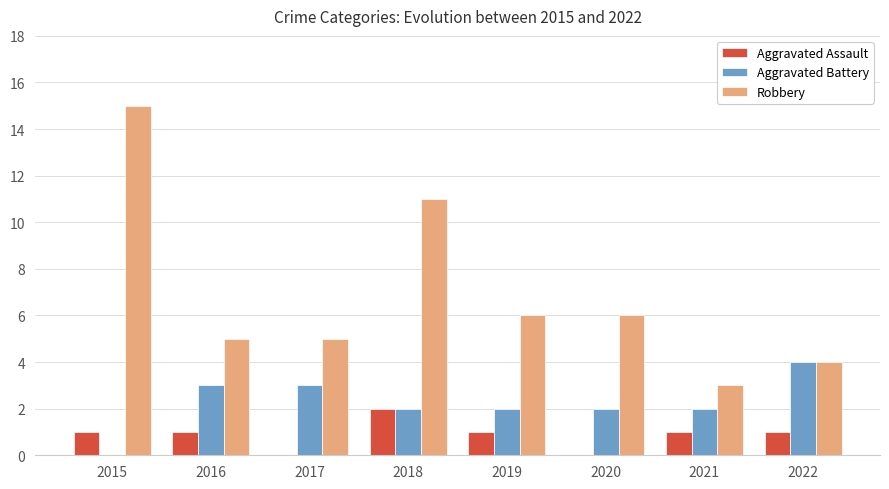

Where does the Aggravated Battery series first go above 2?

2016